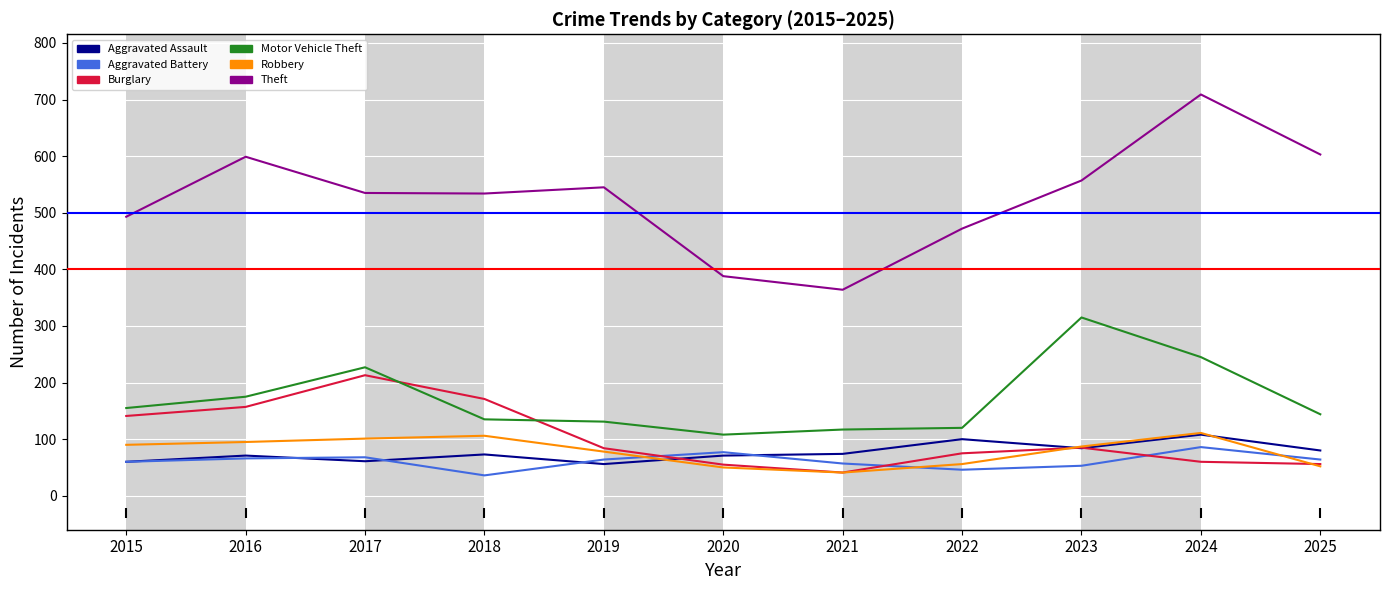

What is the total value across all series at 2015?

999